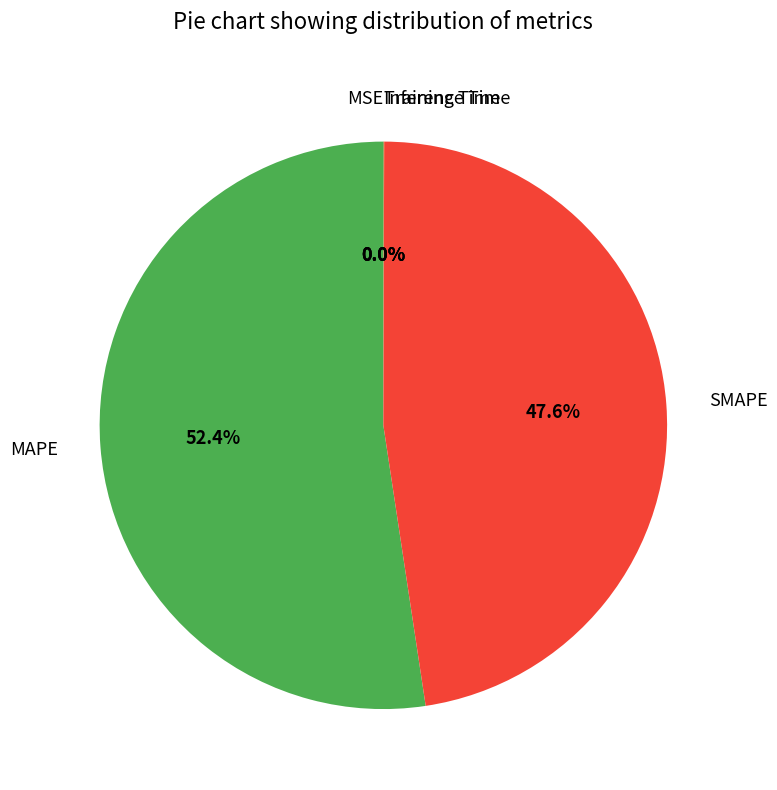

What is the largest slice in the pie chart?

MAPE